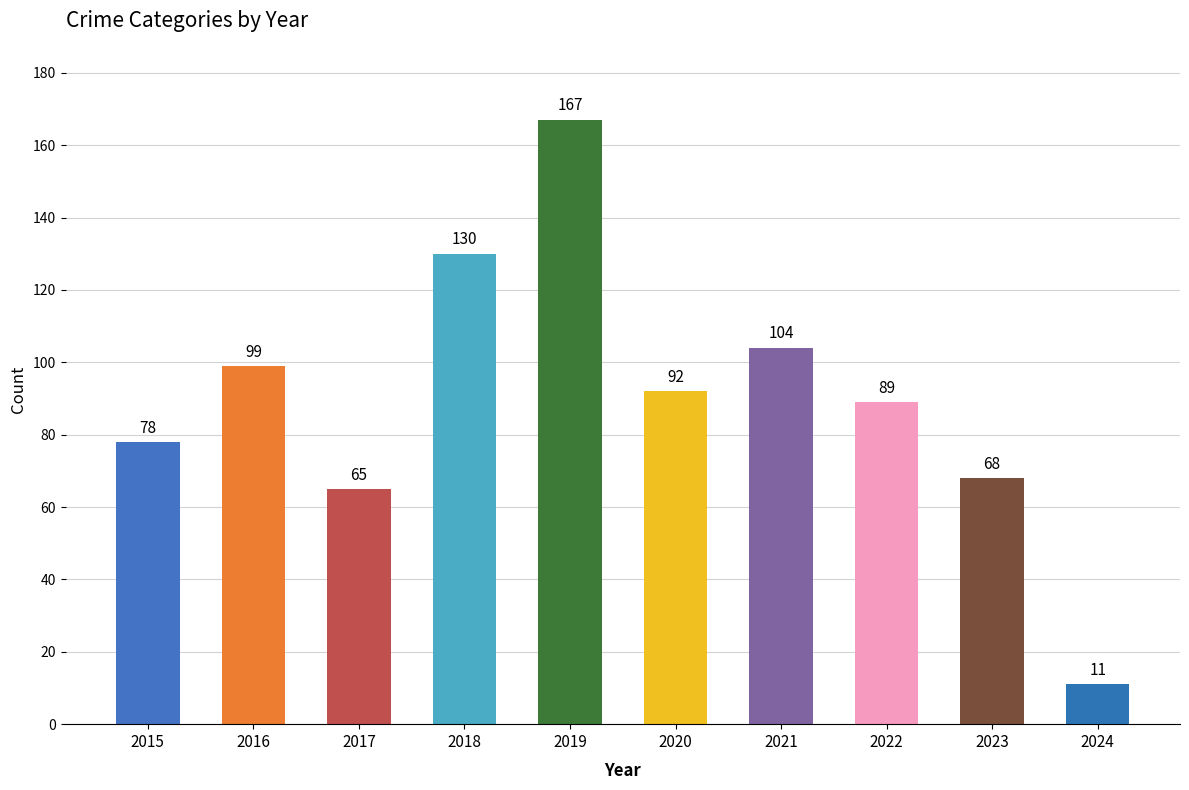

Rank the categories by value from lowest to highest.

2024, 2017, 2023, 2015, 2022, 2020, 2016, 2021, 2018, 2019